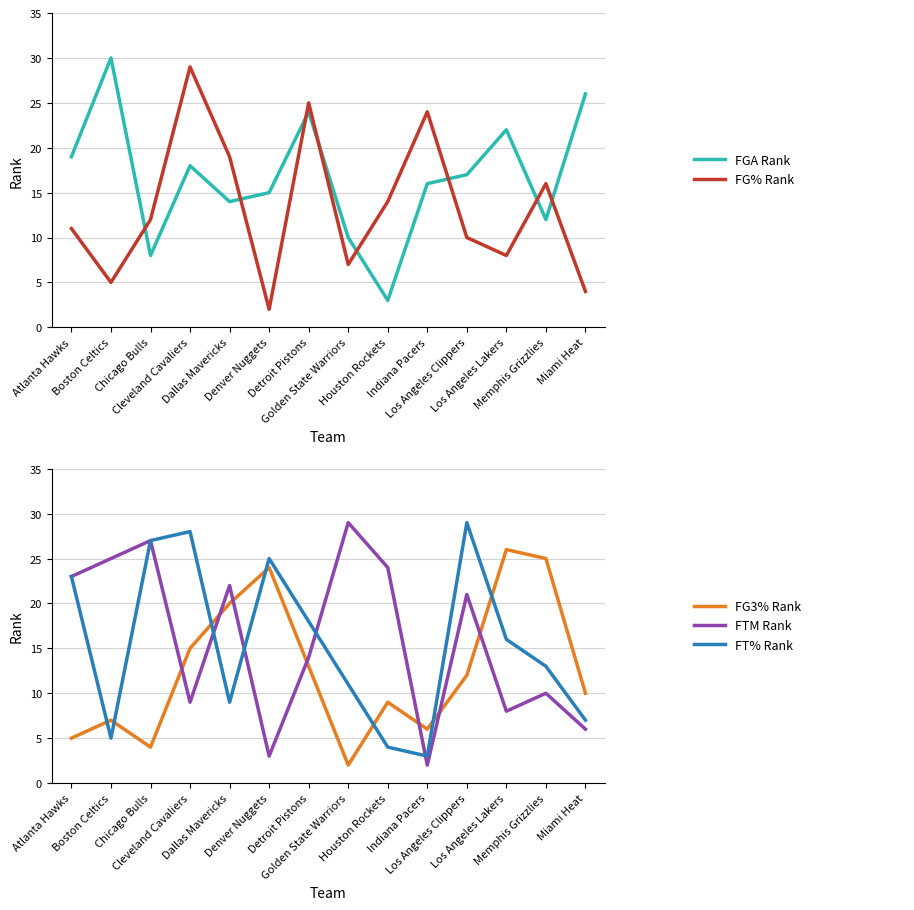

Rank the series by their maximum value, from lowest to highest.

FG3_PCT_RANK, FG_PCT_RANK, FTM_RANK, FT_PCT_RANK, FGA_RANK